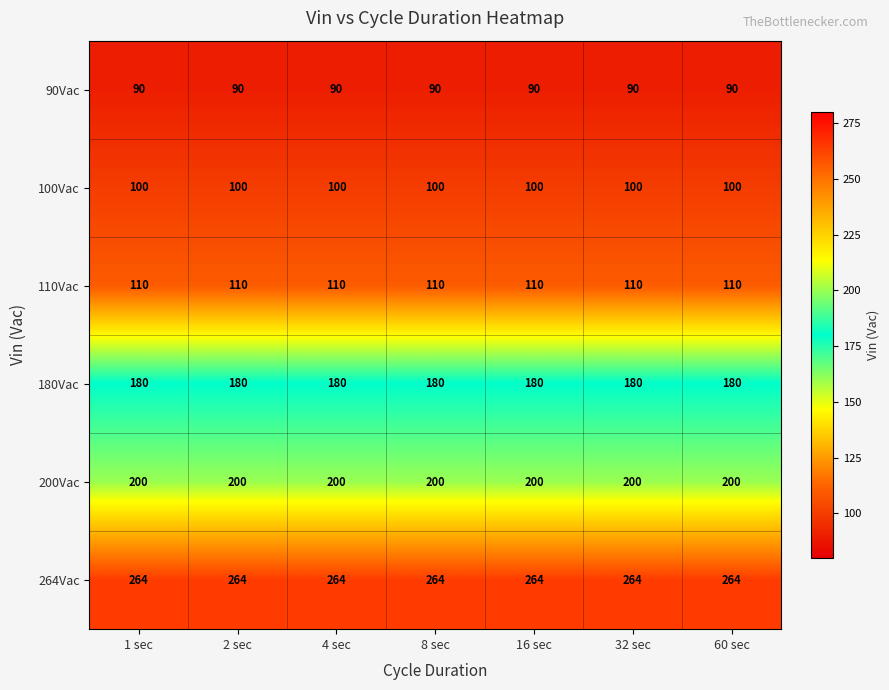

What is the spread (max minus min) of values at 4 sec?

174